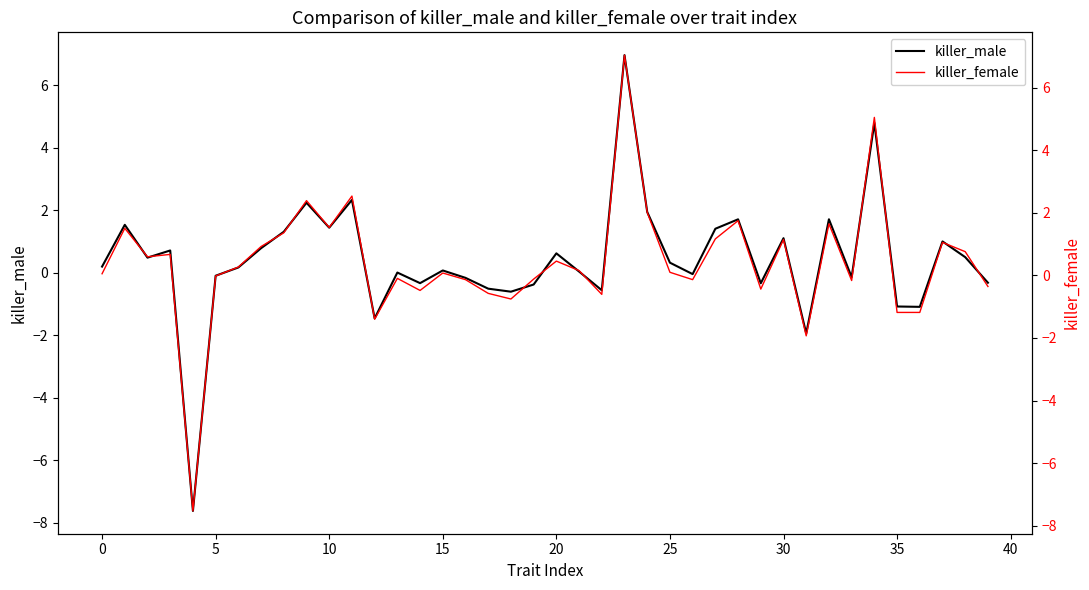

What are all the series names shown in the legend?

killer_male, killer_female